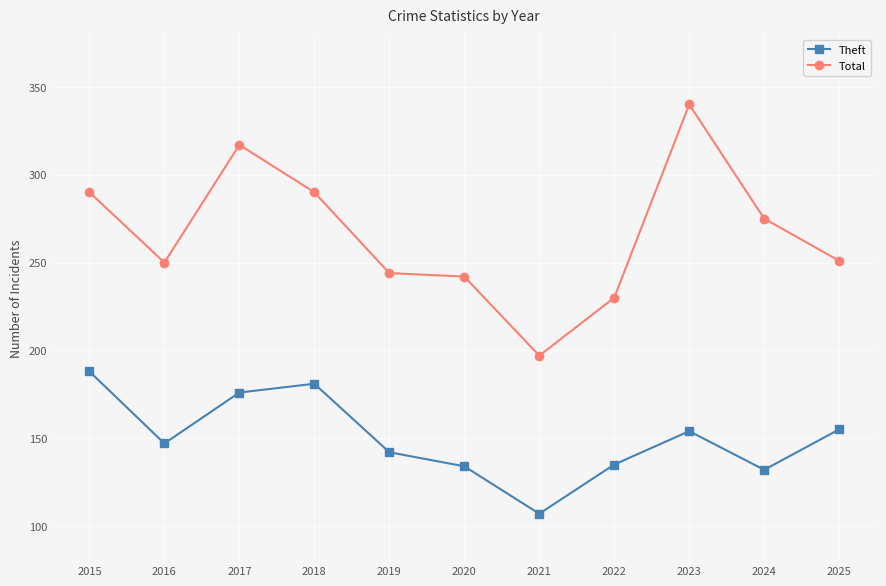

True or false: Total and Theft cross at least once.

False